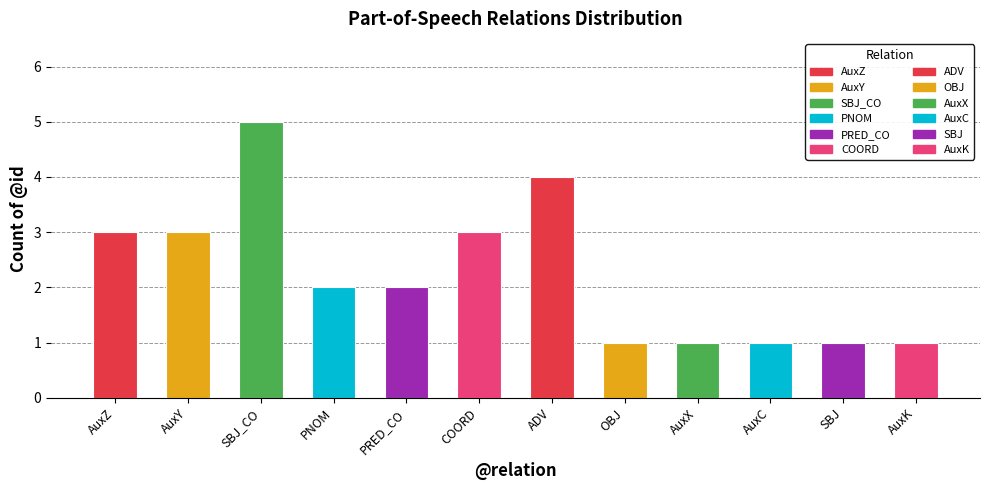

What is the difference between the second highest and minimum values?

3